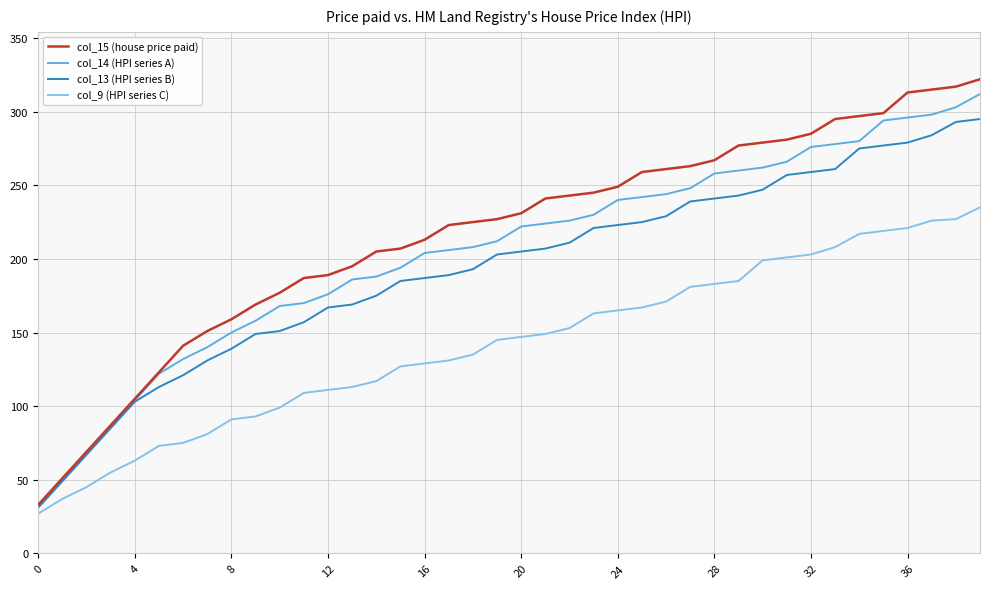

At how many categories does at least one series exceed 191?

27